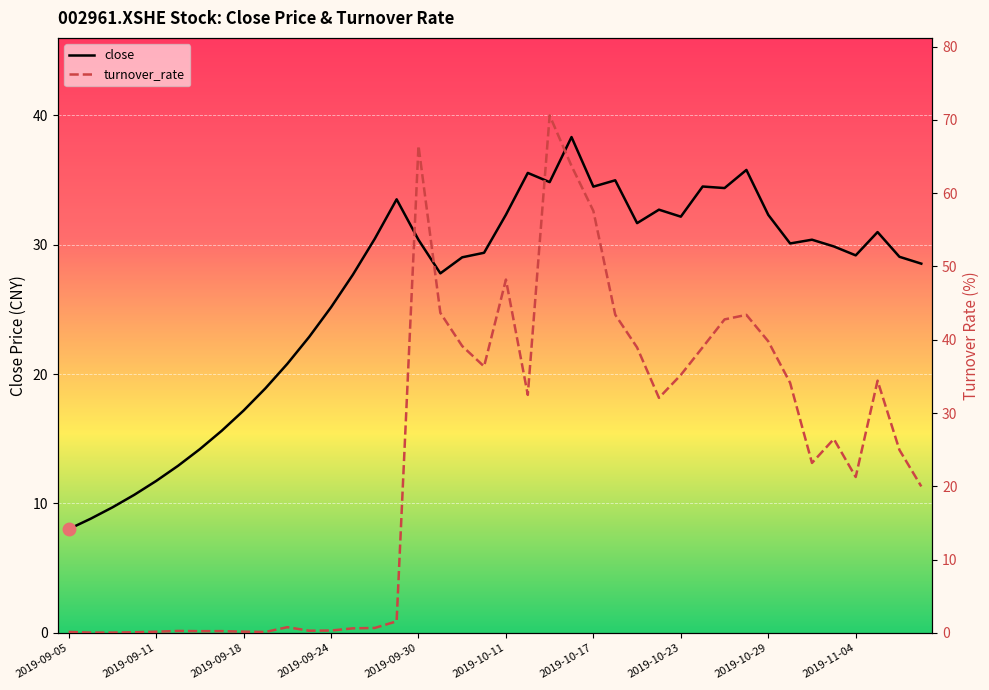

How many data points in close are less than 29?

16